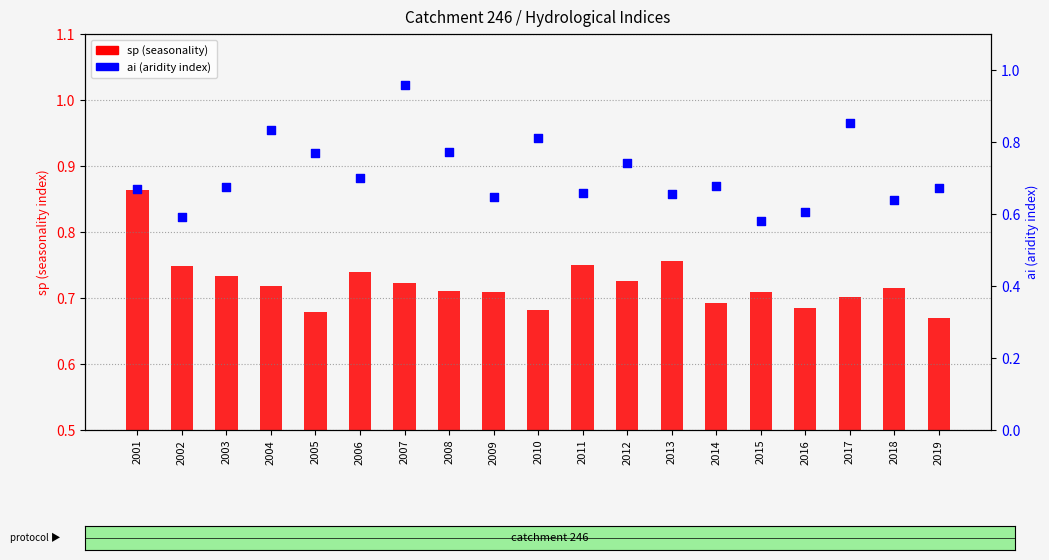

Is the value of ai at 2002 greater than the value of sp at 2018?

No